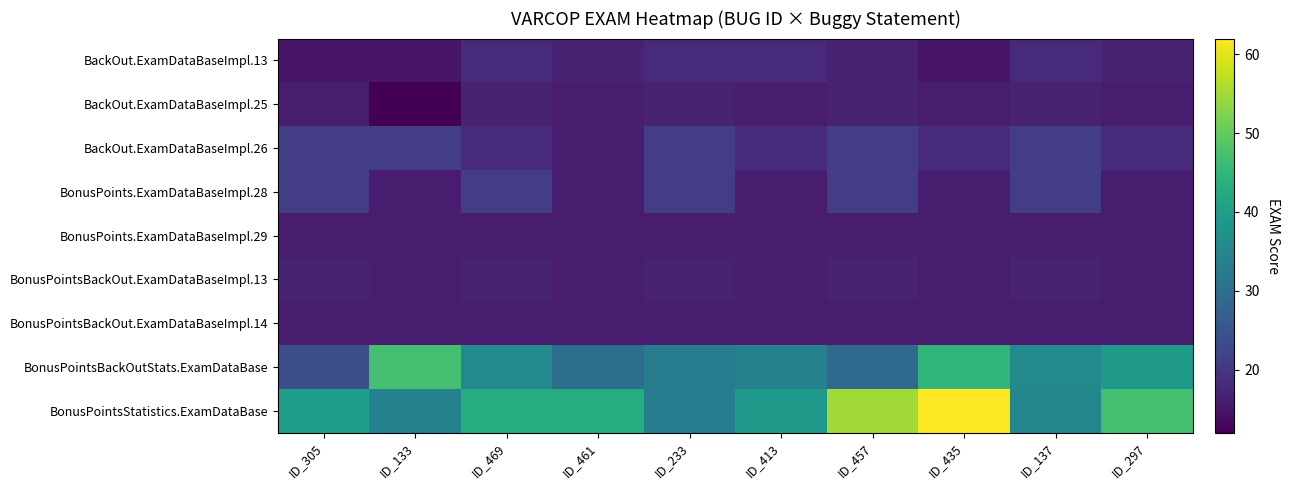

At ID_305, list the series in order from smallest to largest.

BackOut.ExamDataBaseImpl.13, BackOut.ExamDataBaseImpl.25, BonusPoints.ExamDataBaseImpl.29, BonusPointsBackOut.ExamDataBaseImpl.14, BonusPointsBackOut.ExamDataBaseImpl.13, BackOut.ExamDataBaseImpl.26, BonusPoints.ExamDataBaseImpl.28, BonusPointsBackOutStats.ExamDataBase, BonusPointsStatistics.ExamDataBase